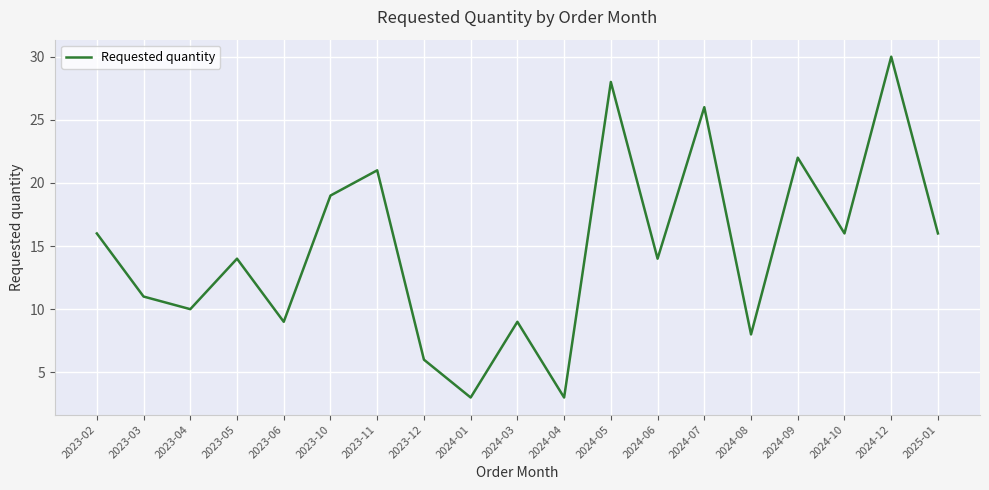

The chart shows a value of 8 at 2023-12. True or false?

False